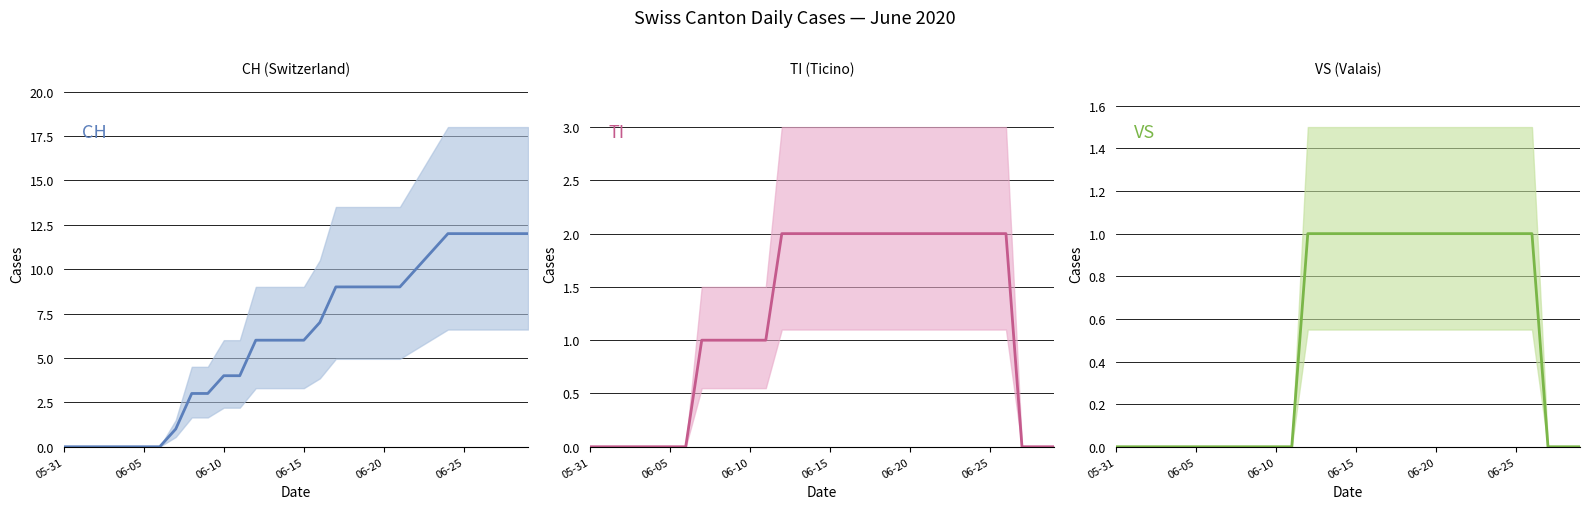

Is this an area chart (filled region under the line)?

No